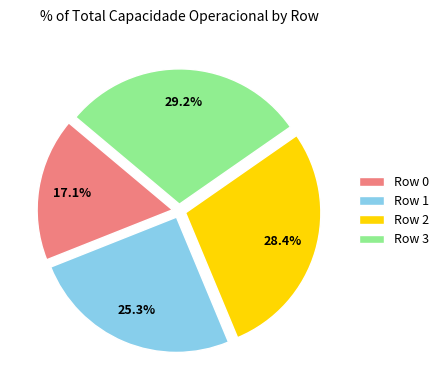

Approximately how many times larger is the value at Row 0 compared to Row 3?

0.6